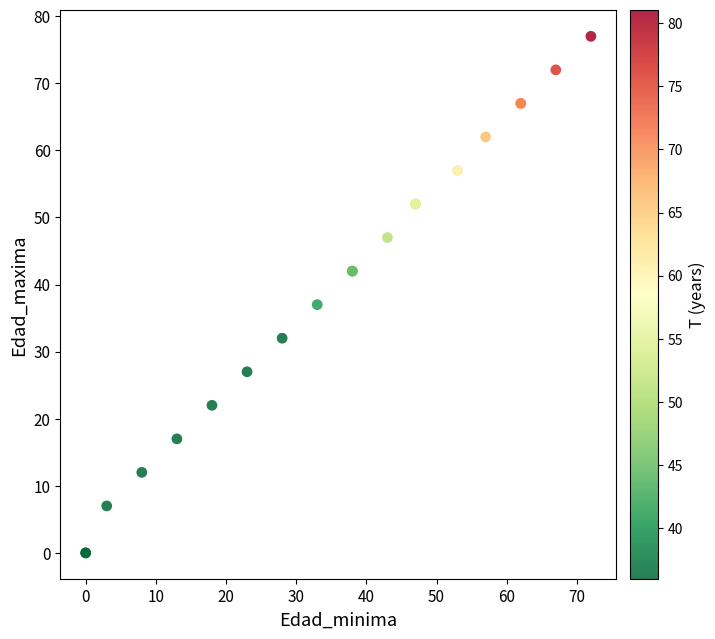

What Y value in the scatter plot is closest to 38?

37